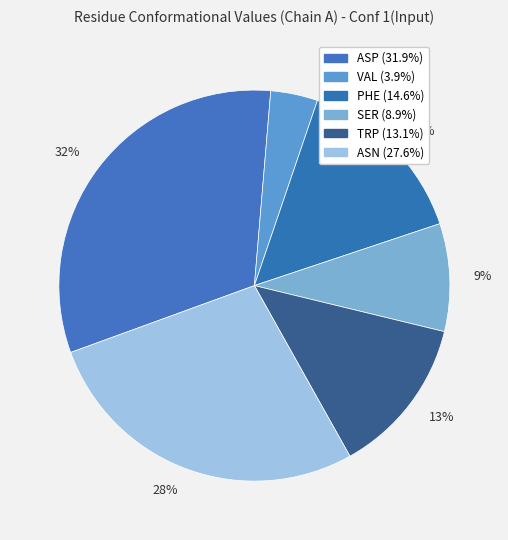

Count the number of slices in the pie.

6